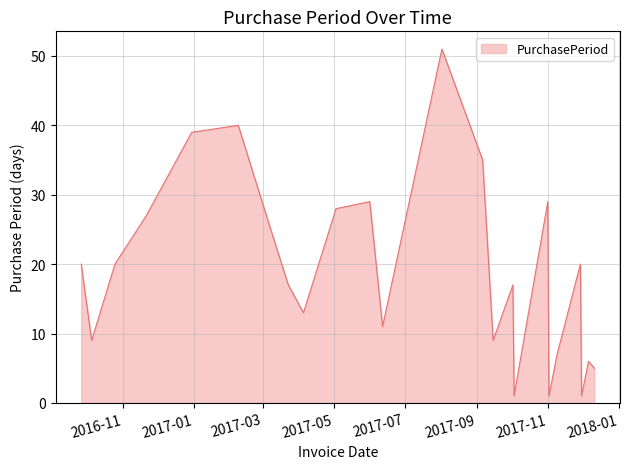

Does the chart display data point markers on the line(s)?

No